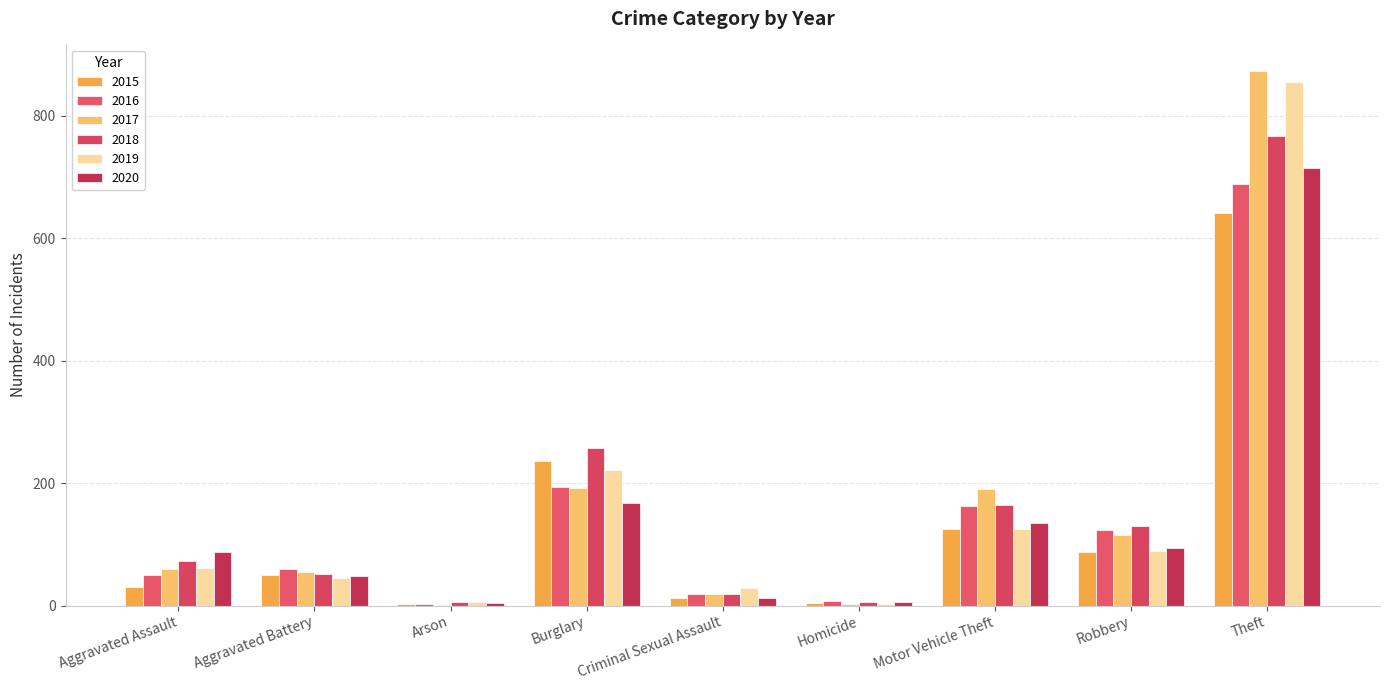

Which label corresponds to the largest value in the chart?

Theft